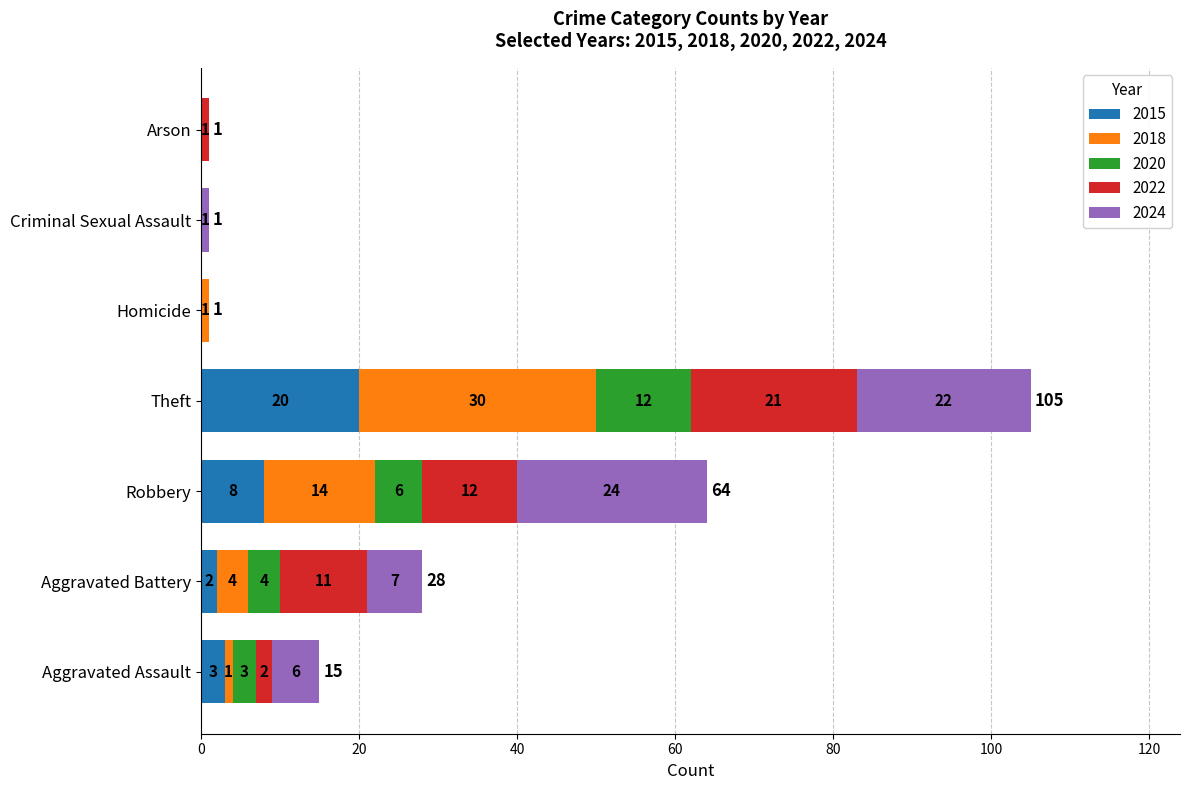

What is the maximum value for 2015?

20